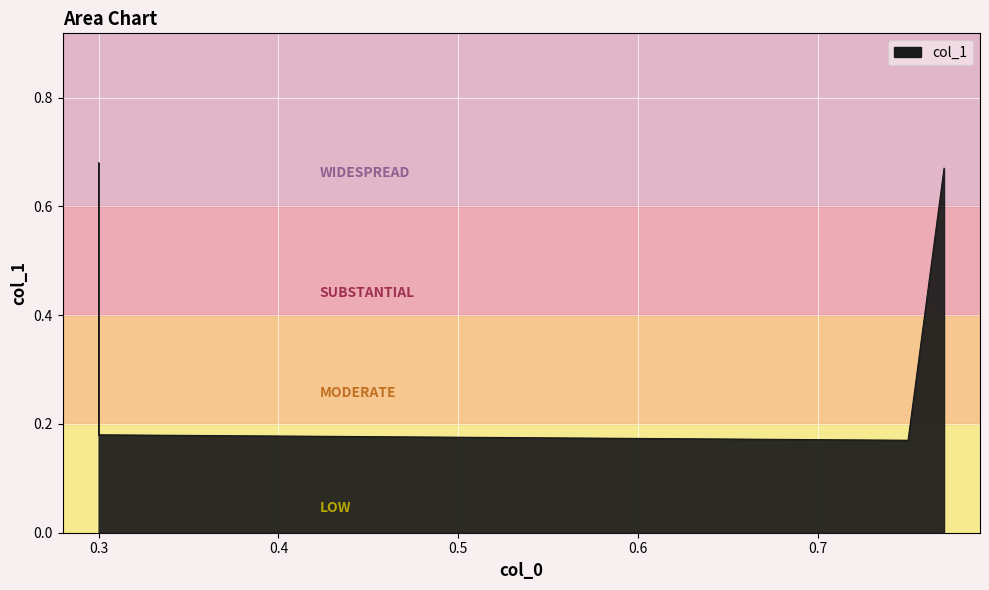

Reading right to left, transcribe all the data shown in this chart.

0.77=0.7	0.75=0.2	0.3=0.2	0.3=0.7